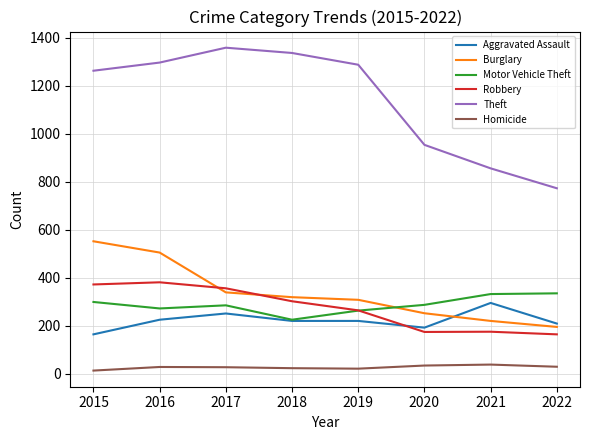

What is the spread (max minus min) of values at 2019?

1267